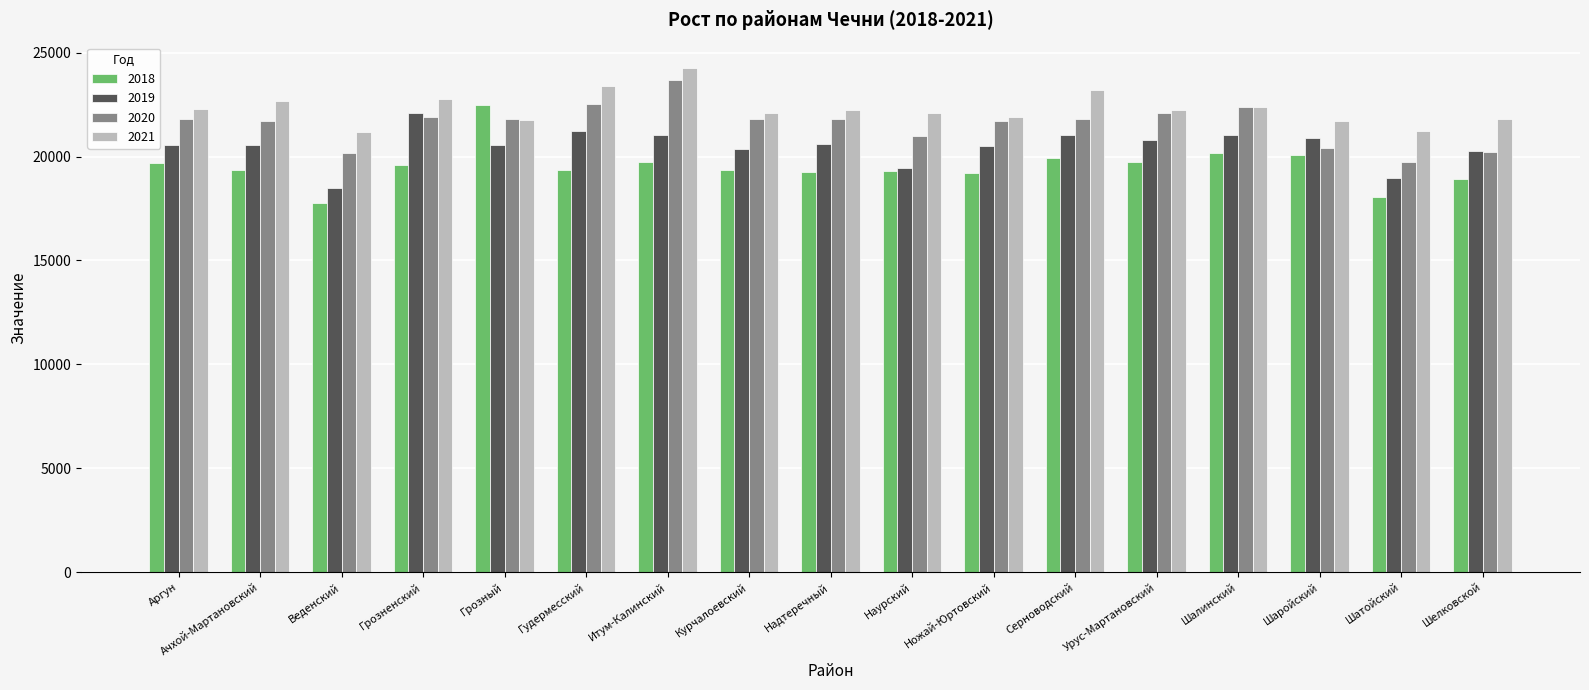

At which category is the sum across all series the highest?

Итум-Калинский